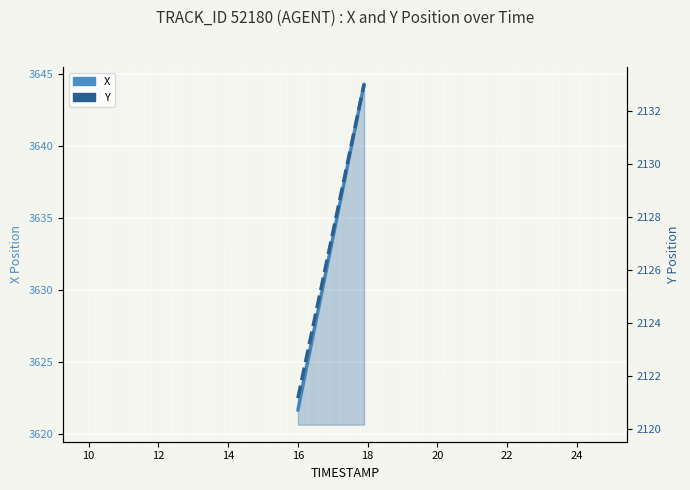

Reading left to right, what are all the values shown in this chart?

X: 3621.6	3622.8	3624.0	3625.2	3626.4	3627.6	3628.8	3630.0	3631.2	3632.4	3633.6	3634.8	3636.0	3637.2	3638.4	3639.6	3640.7	3641.9	3643.1	3644.3
Y: 2121.2	2121.8	2122.4	2123.0	2123.7	2124.3	2124.9	2125.5	2126.2	2126.8	2127.4	2128.0	2128.7	2129.3	2129.9	2130.5	2131.2	2131.8	2132.4	2133.0